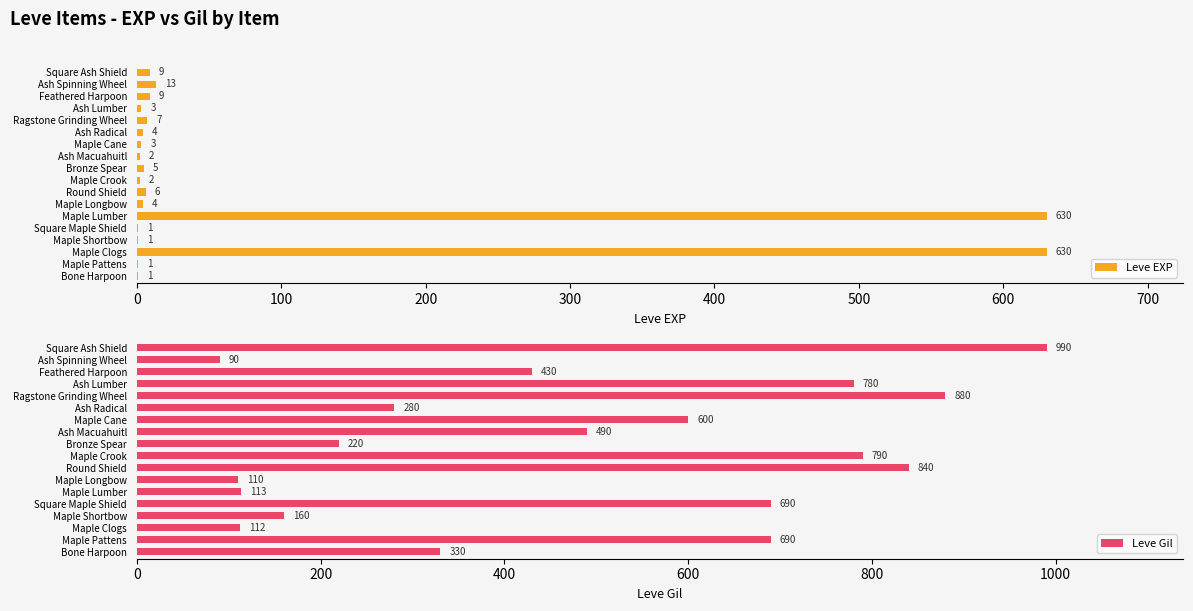

What is the difference between the second highest and second lowest values in the Leve EXP series?

629